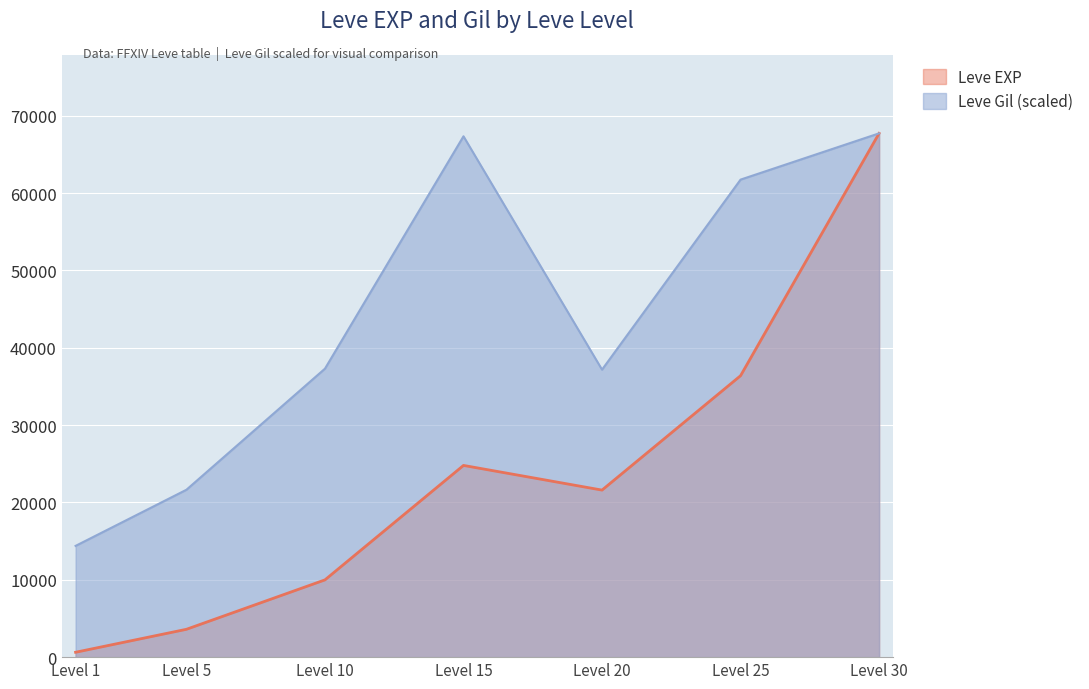

Reading left to right, what are all the values shown in this chart?

Leve EXP: 630.0	3600.0	9990.0	24790.0	21600.0	36390.0	67730.0
Leve Gil: 14386.3	21643.0	37302.4	67348.1	37175.1	61746.3	67730.0